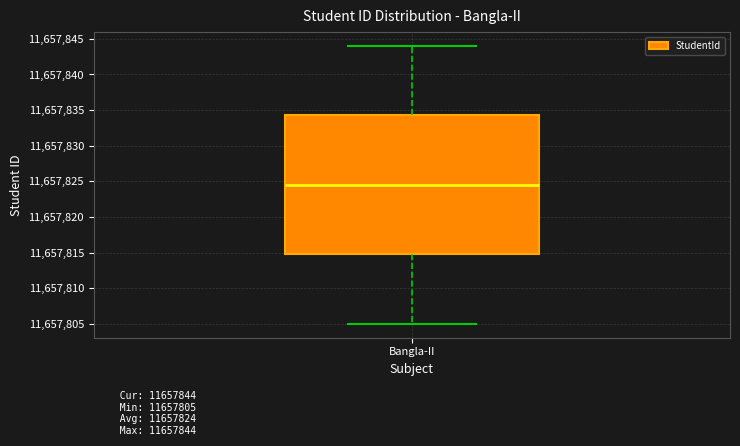

Transcribe this box plot: give where the median line is, the range the box spans, and where the two whiskers end, as read against the y-axis. The values are not printed on the chart, so give them approximately, as read against the axis.

median 11657824.5, box 11657815.0 to 11657834.5, whiskers 11657805.0 to 11657844.0